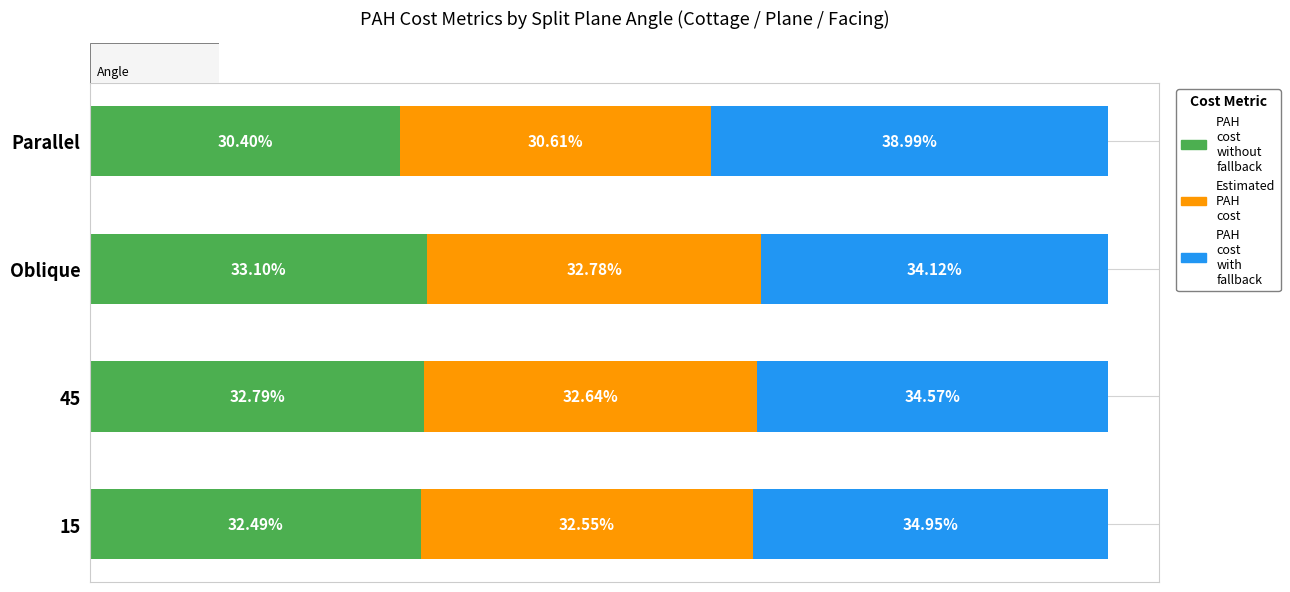

List the labels in order of PAH cost without fallback value, smallest first.

Parallel, 15, 45, Oblique